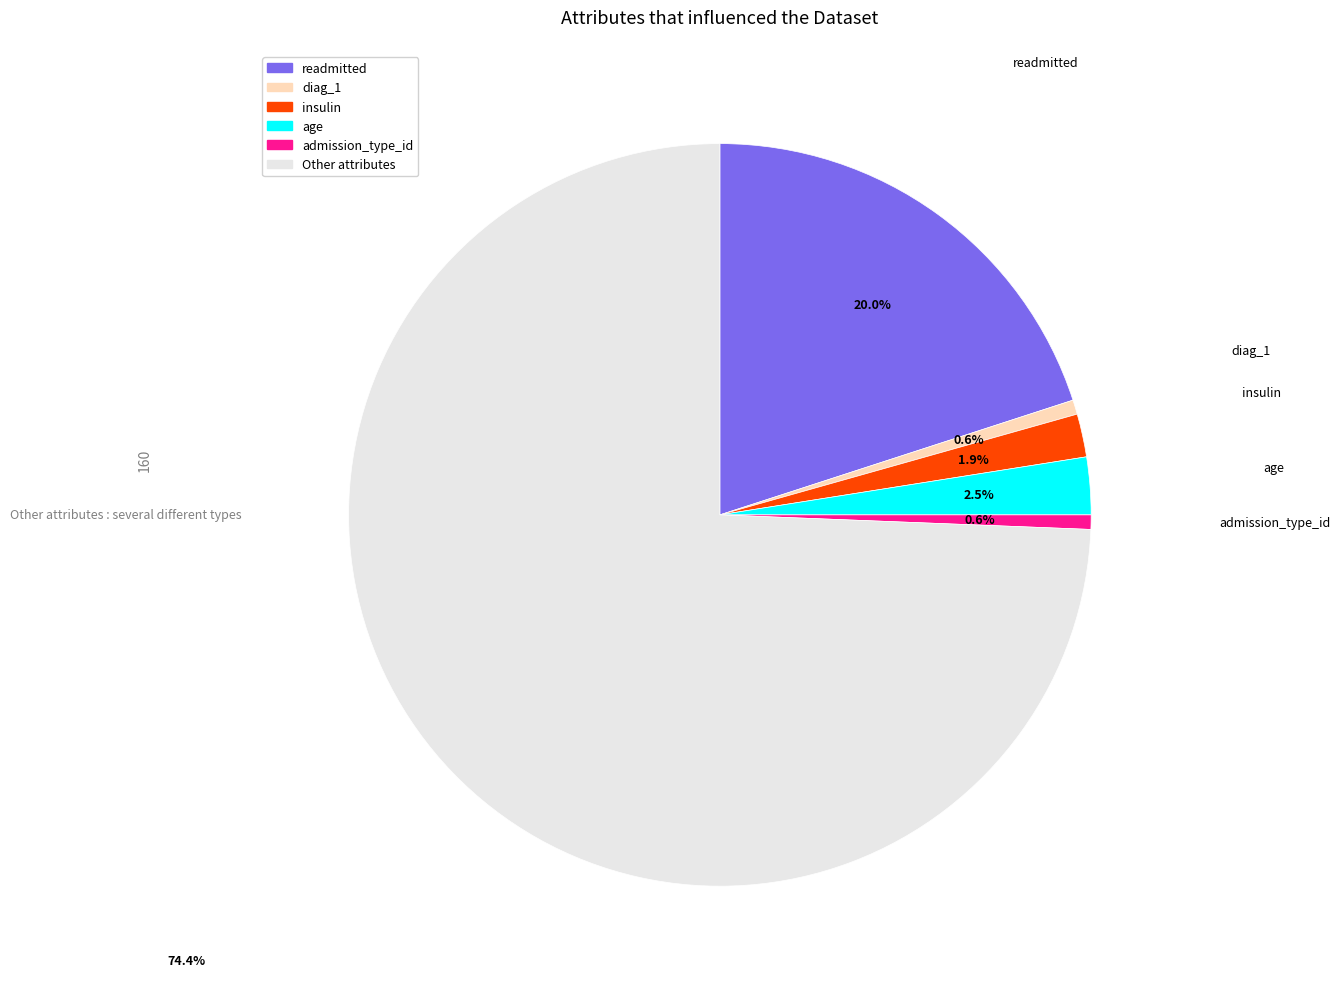

To the nearest percent, what portion does readmitted represent?

20%